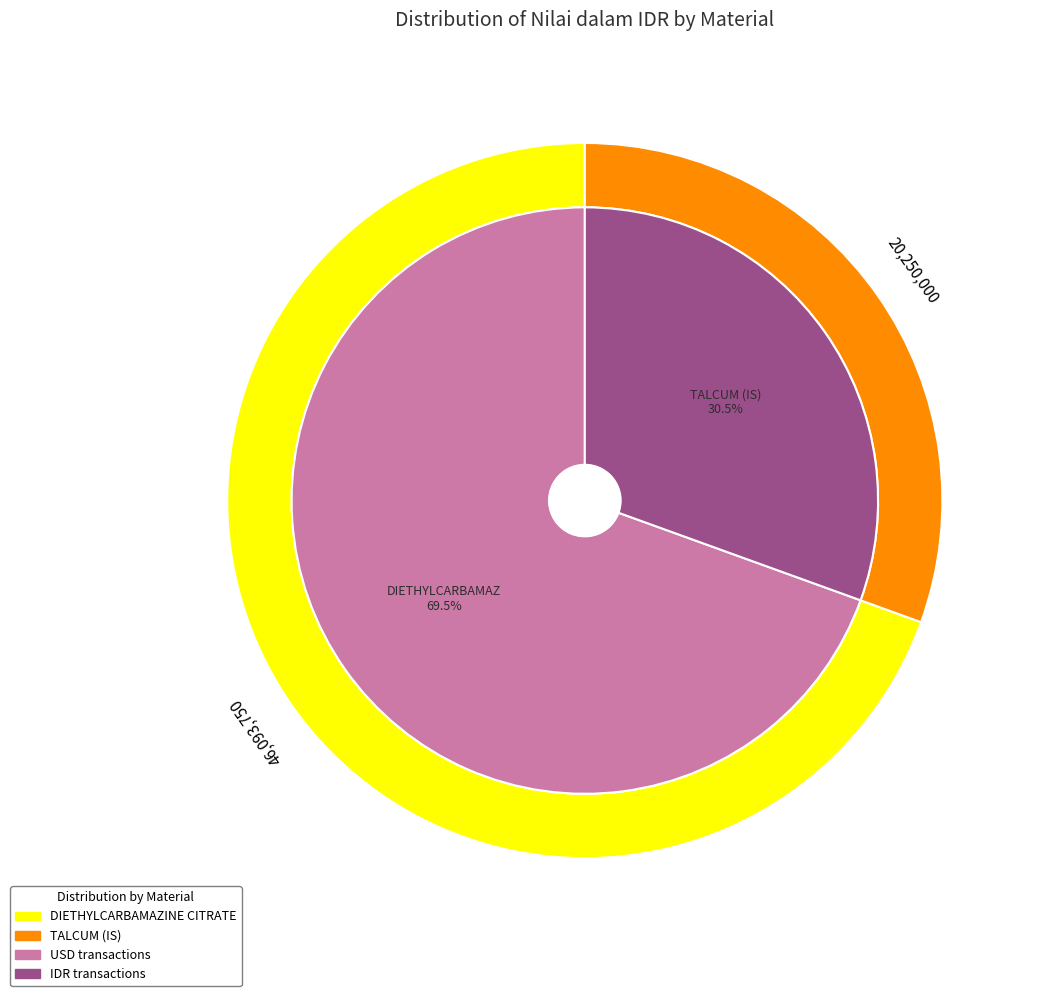

Does any single category account for the majority?

Yes